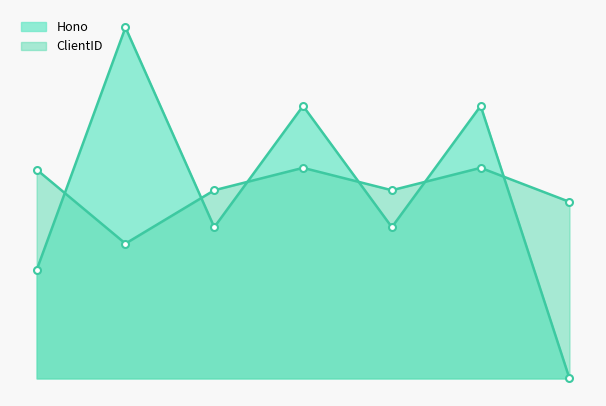

What is the difference between the second highest and second lowest values?

173.8